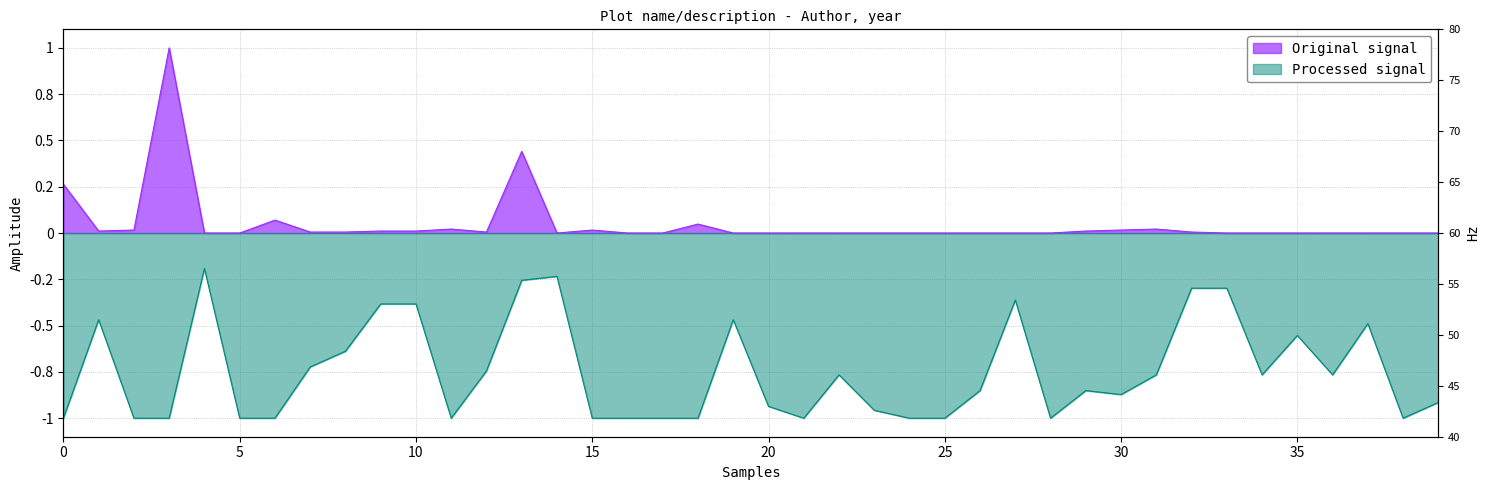

Does the chart have visible grid lines?

Yes